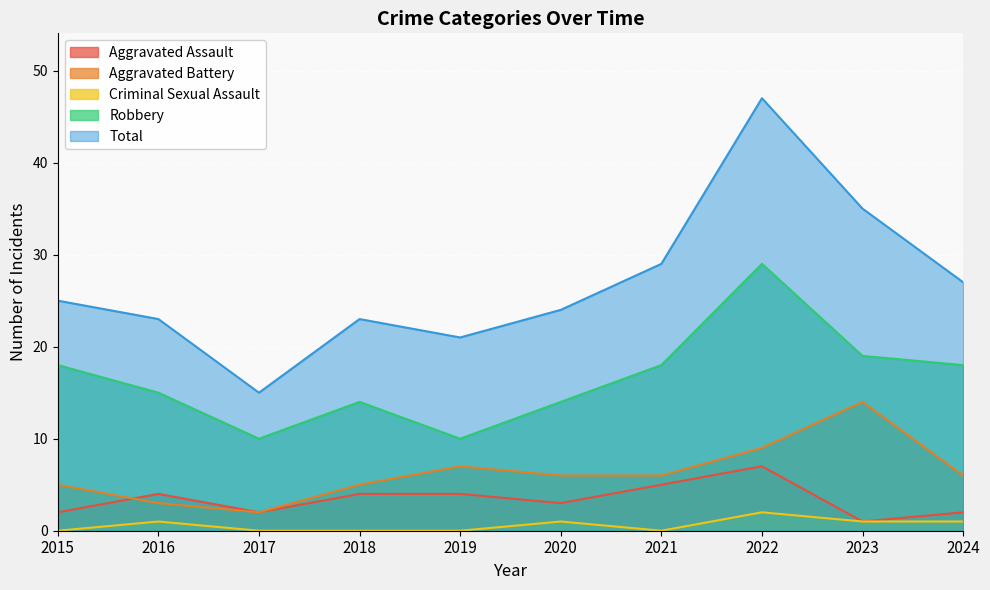

What is the value of the Total point at the 3rd from the left?

15